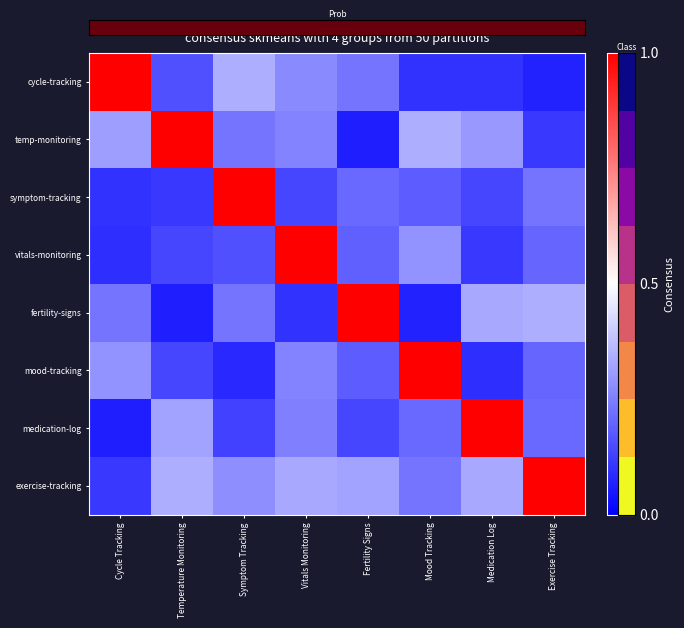

At which category is the sum across all series the highest?

Vitals Monitoring